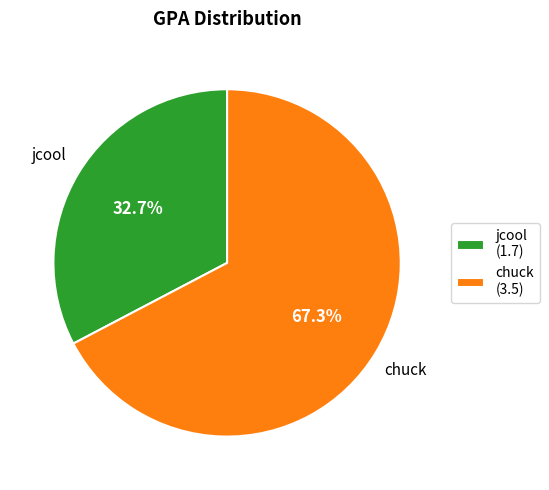

Approximately how many times larger is the value at chuck (3.5) compared to jcool (1.7)?

2.1